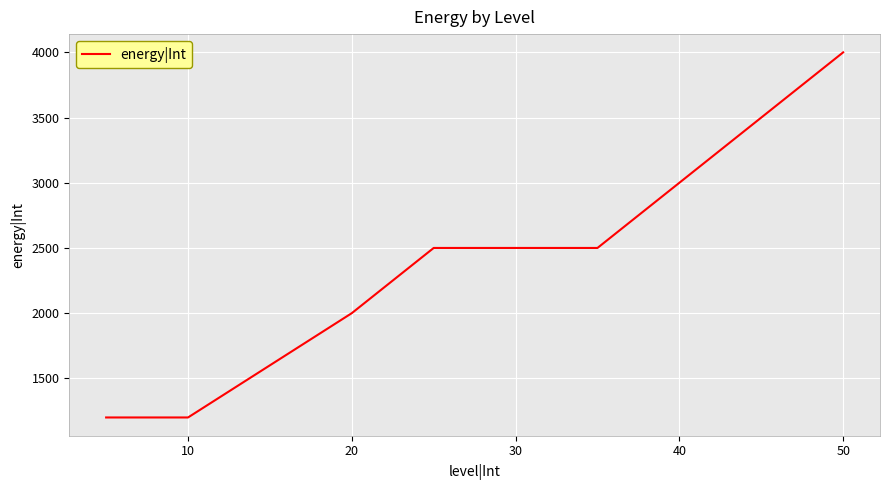

How many values are between 1600 and 3000?

6